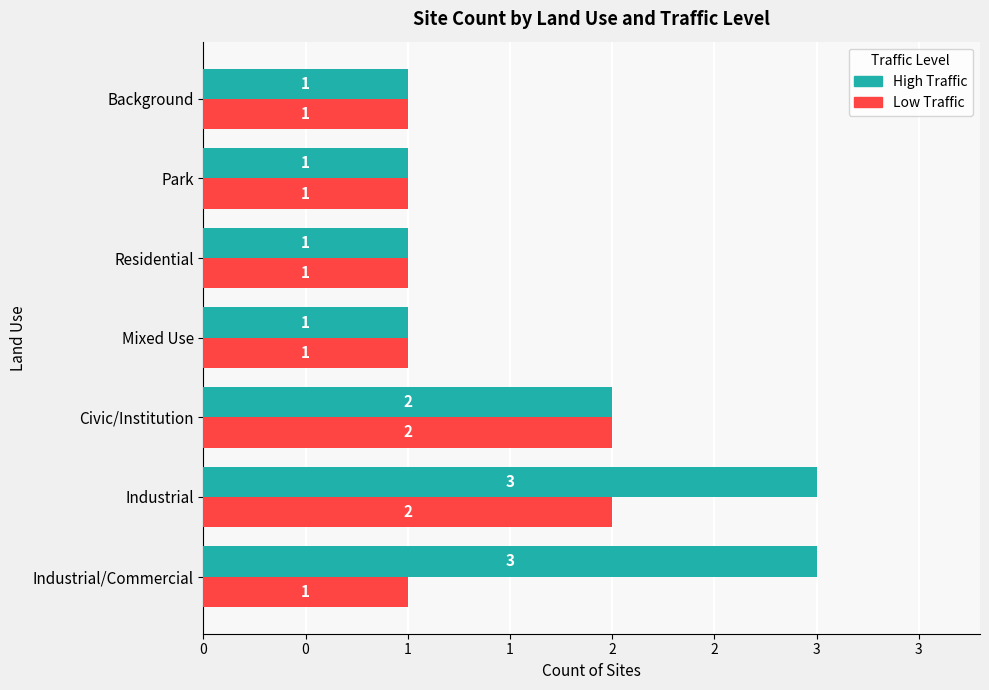

What are all the series names shown in the legend?

High Traffic, Low Traffic